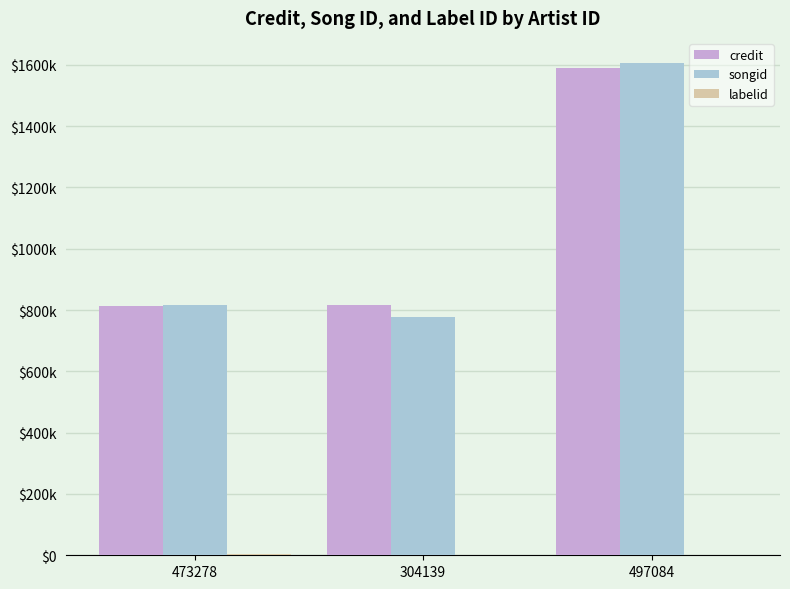

What is the difference between the credit values at 473278 and 304139?

4140